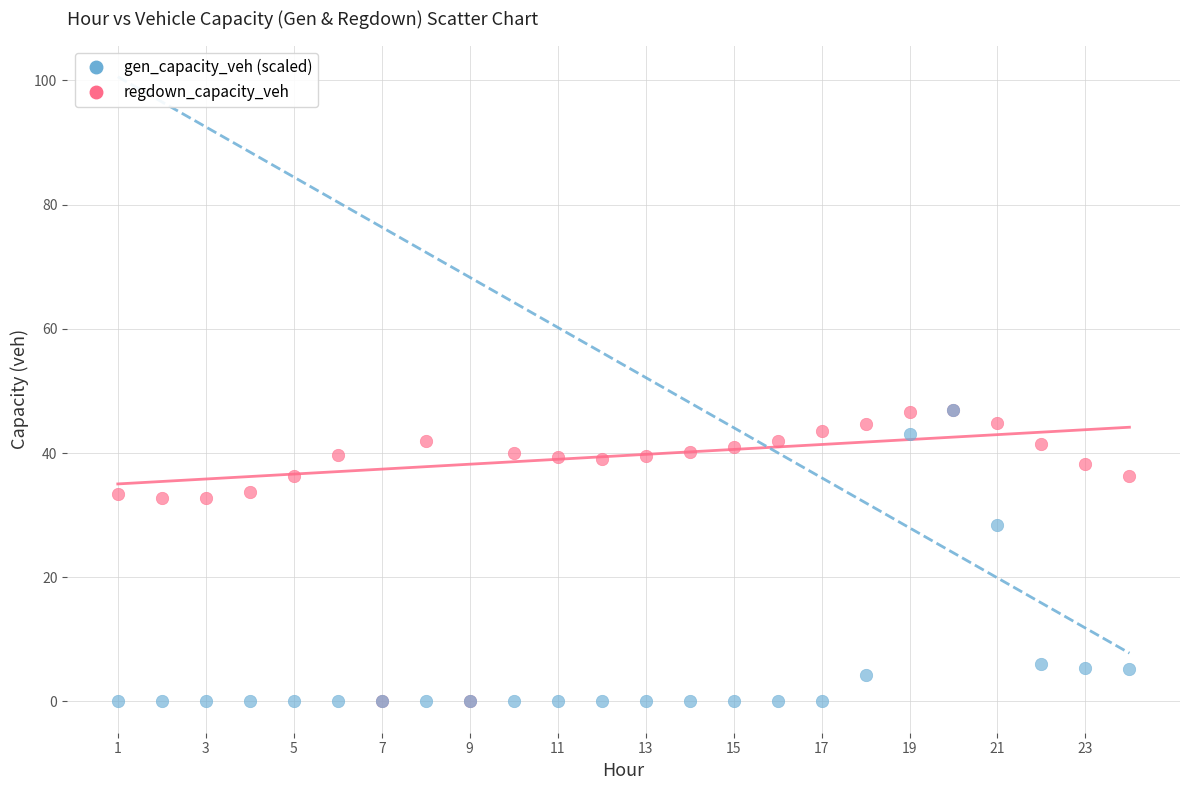

In the gen_capacity_veh (scaled) series, what Y value is closest to 23?

28.5